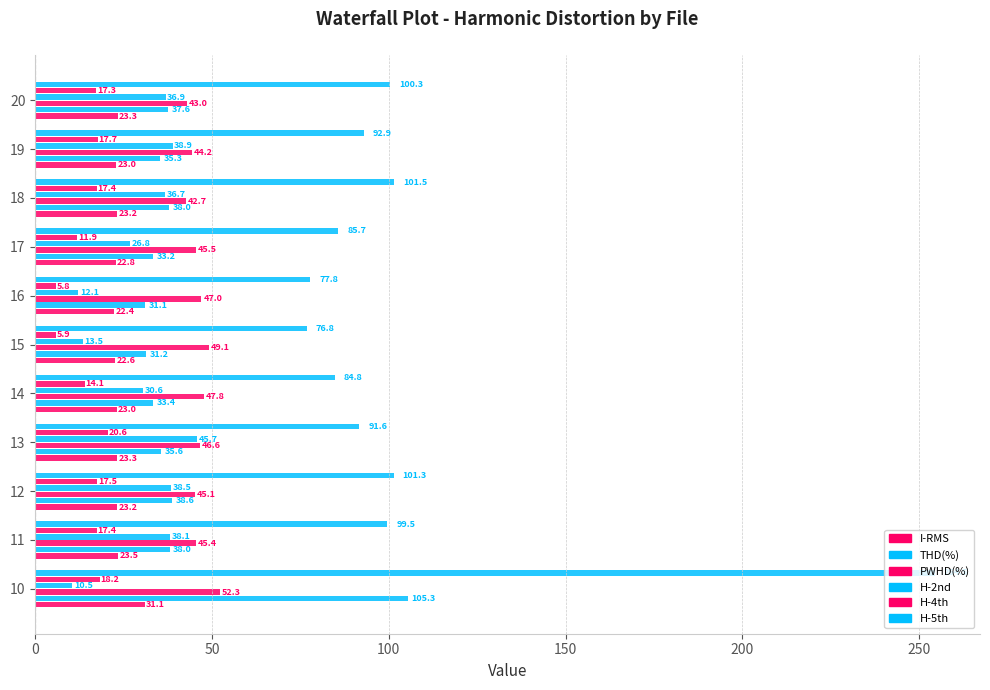

What is the difference between the maximum and minimum values in the I-RMS series?

8.7